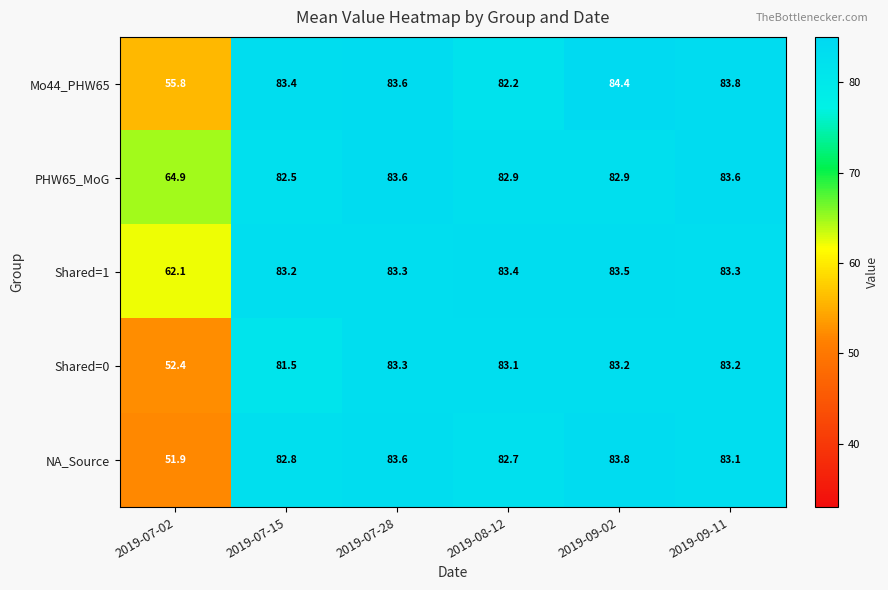

Between 2019-08-12 and 2019-09-02, which series saw the biggest shift?

Mo44_PHW65